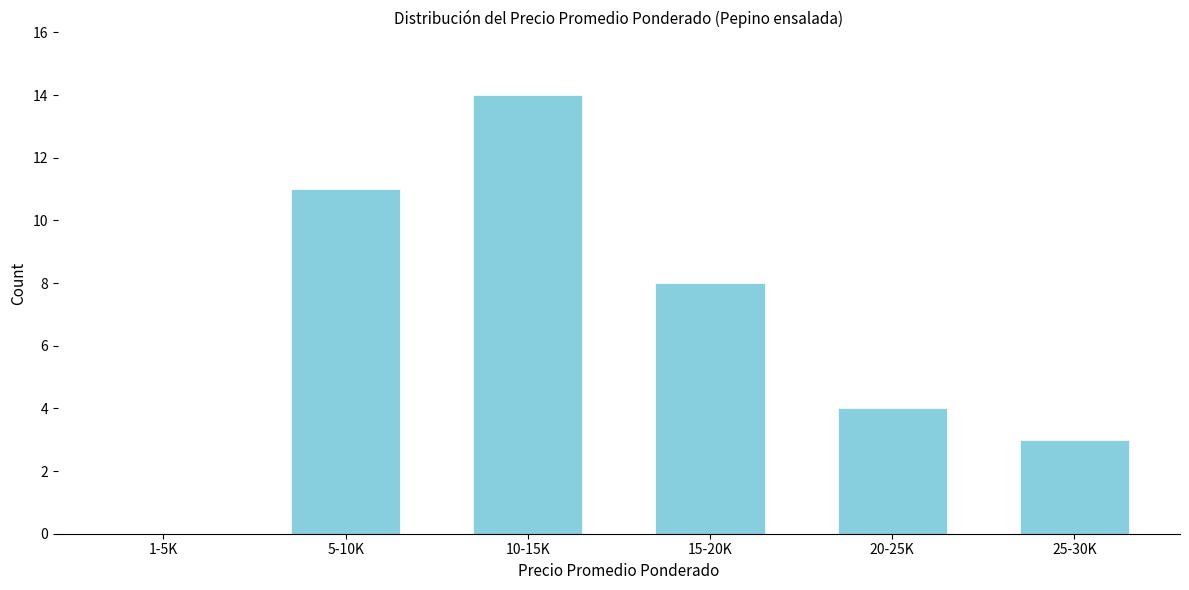

Reading right to left, transcribe all the data shown in this chart.

25-30K=3	20-25K=4	15-20K=8	10-15K=14	5-10K=11	1-5K=0